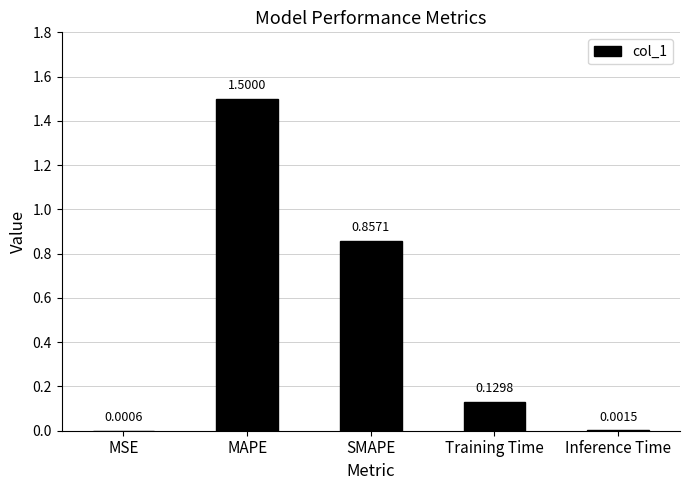

What is the sum of all values?

2.5